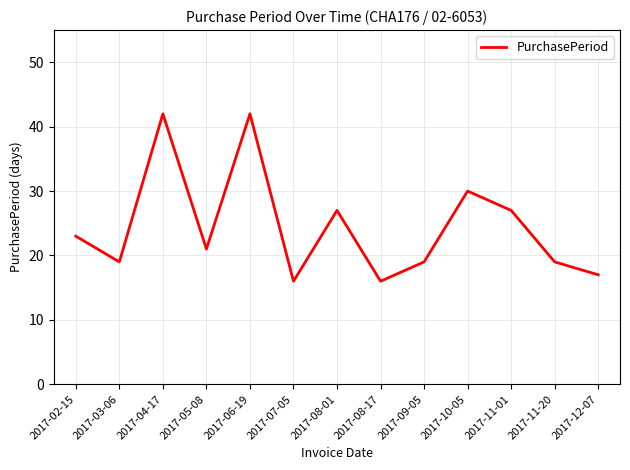

What is the difference between the values at 2017-07-05 and 2017-09-05?

3